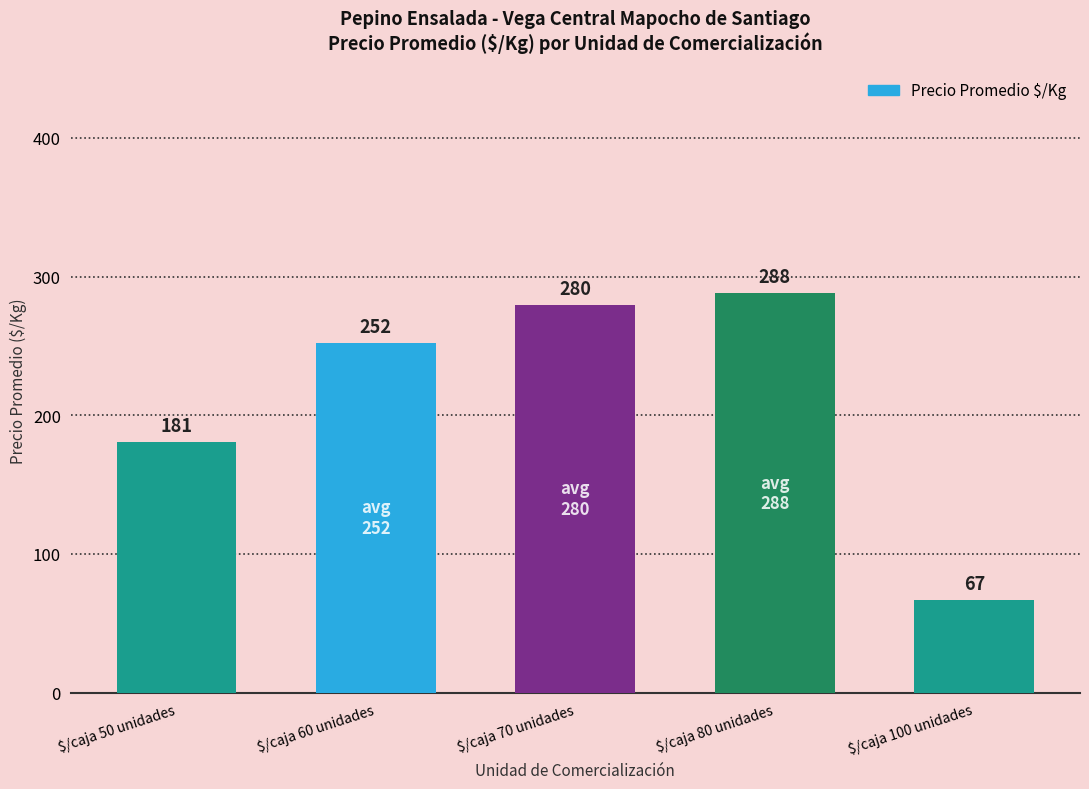

What is the label of the 2nd bar from the right?

$/caja 80 unidades